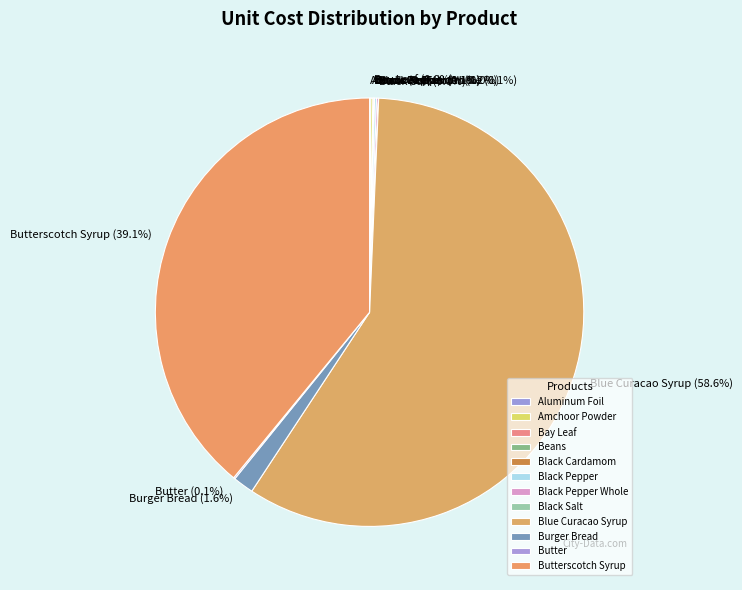

Which category accounts for the majority?

Blue Curacao Syrup